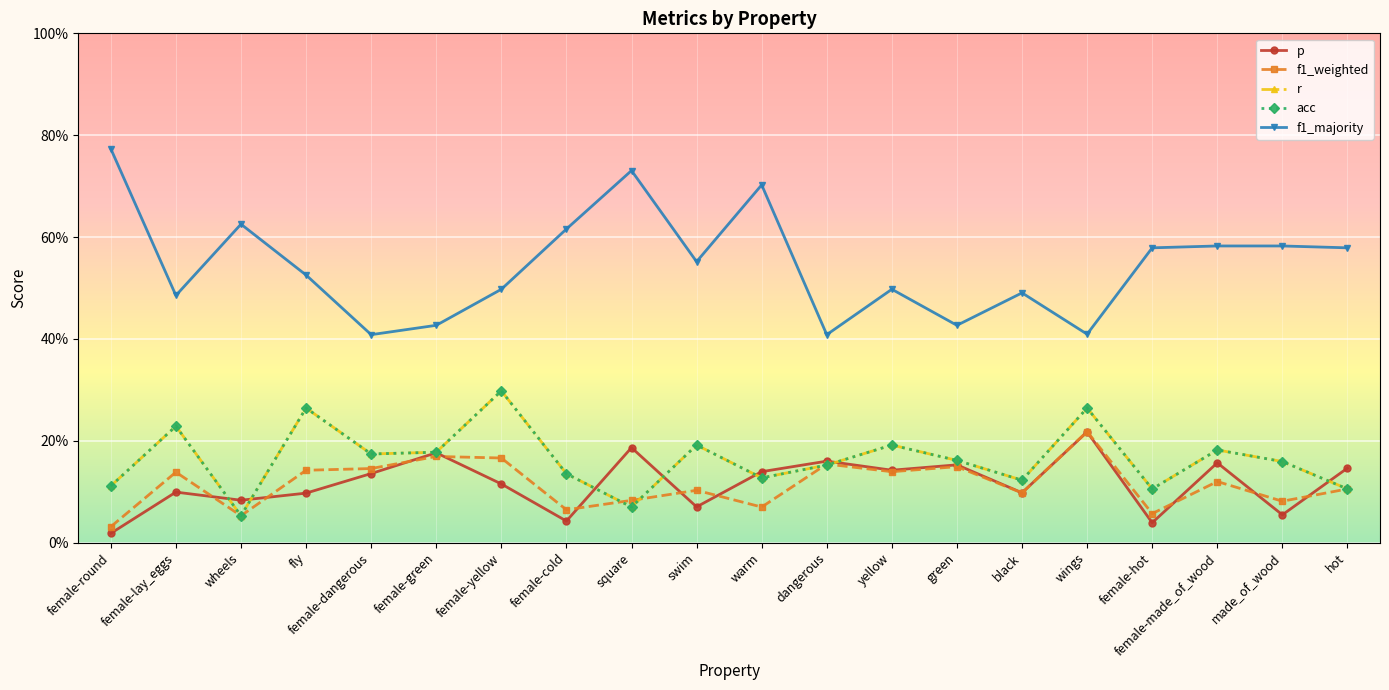

Does the chart have visible grid lines?

Yes